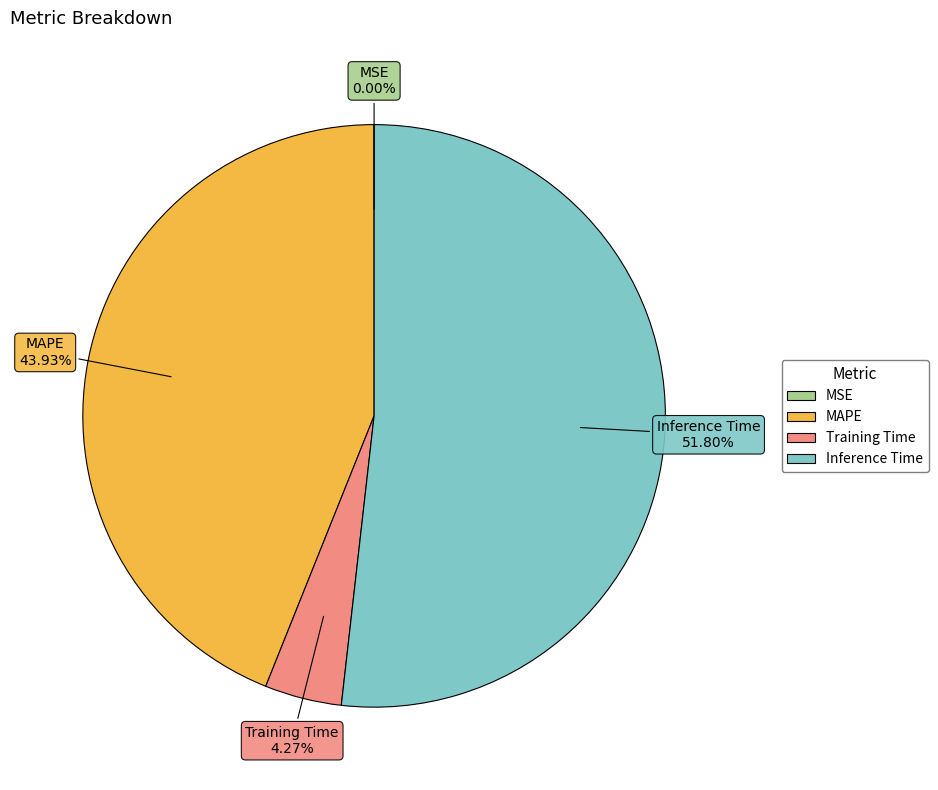

How much of the chart is everything except Inference Time?

48.2%